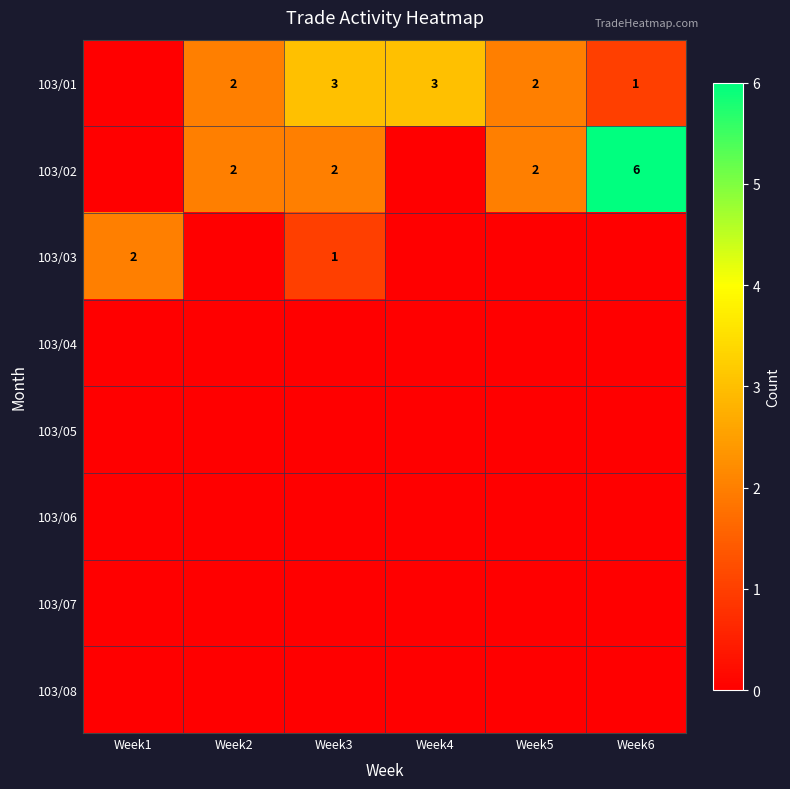

Is it true that 103/01 equals 3 at Week3?

True